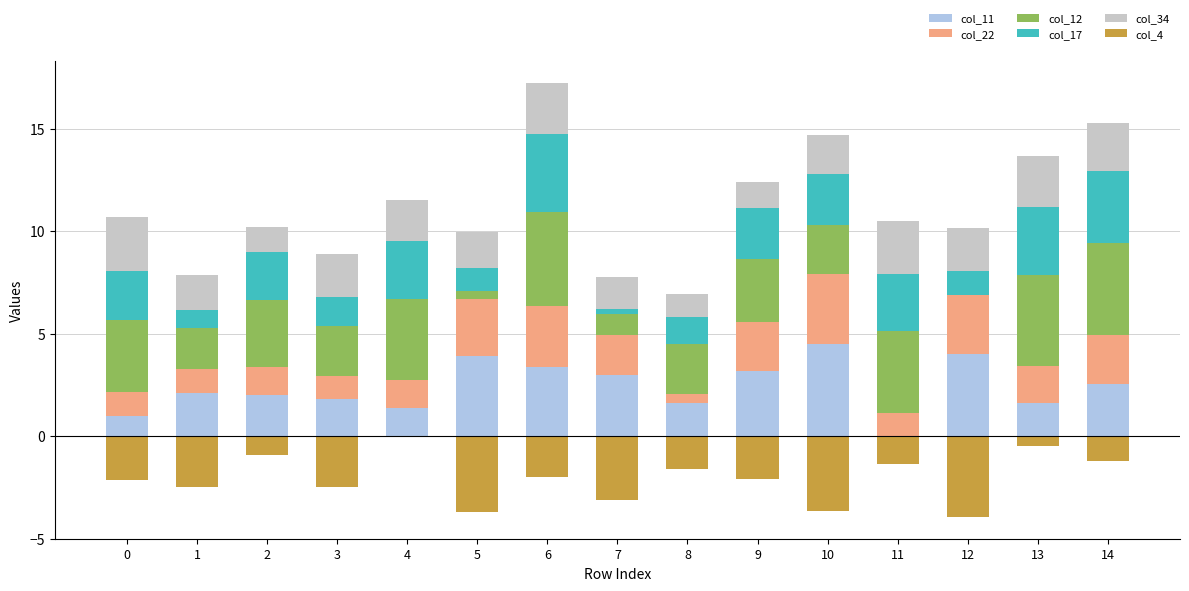

Which series changed the most between 0 and 4?

col_4